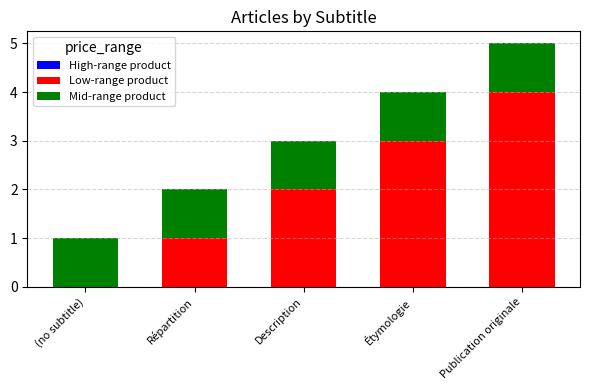

Are the bars horizontal?

No